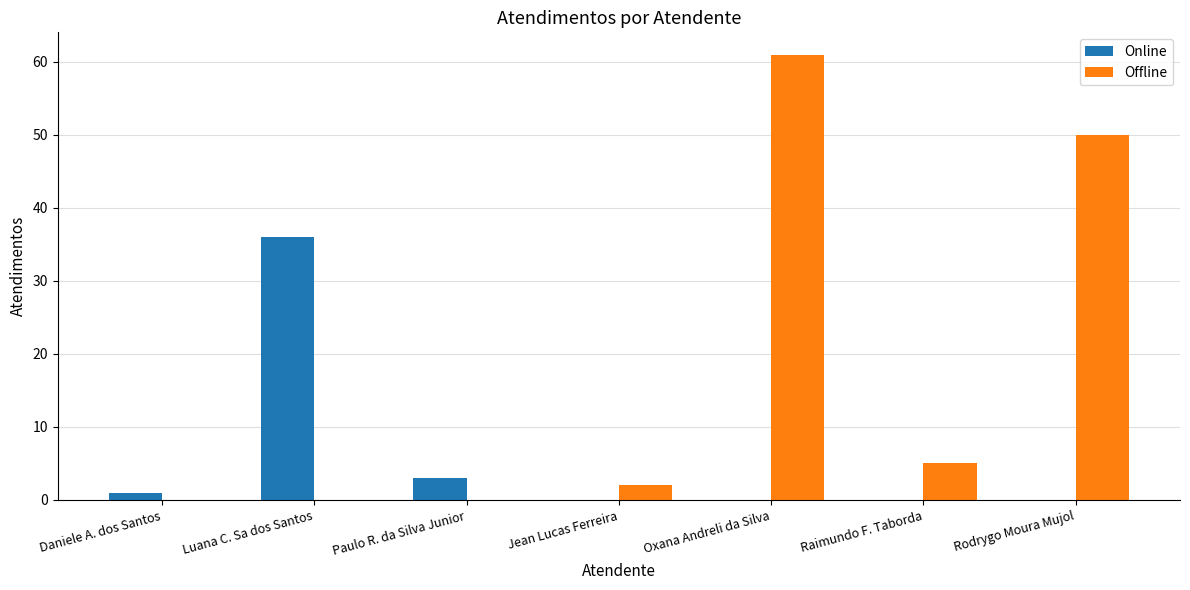

Is the value of Online at Oxana Andreli da Silva greater than the value of Offline at Jean Lucas Ferreira?

No